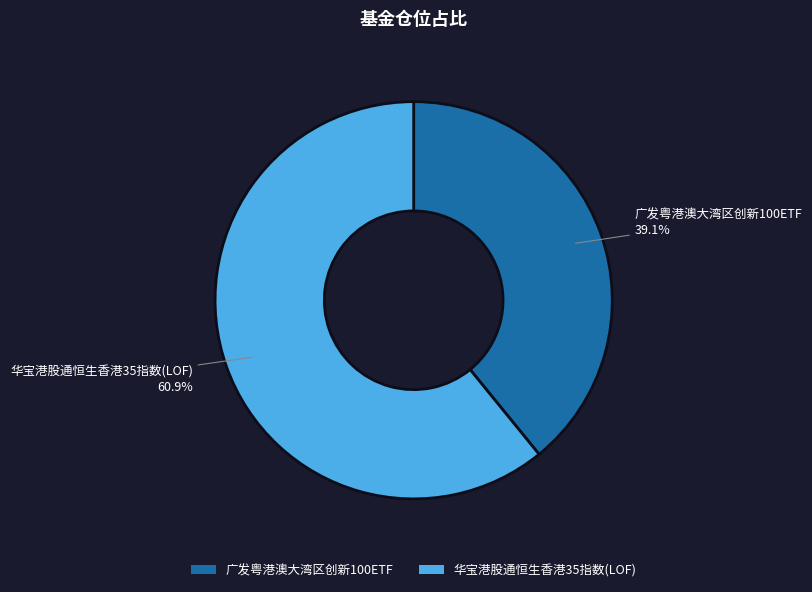

Count the number of slices in the pie.

2